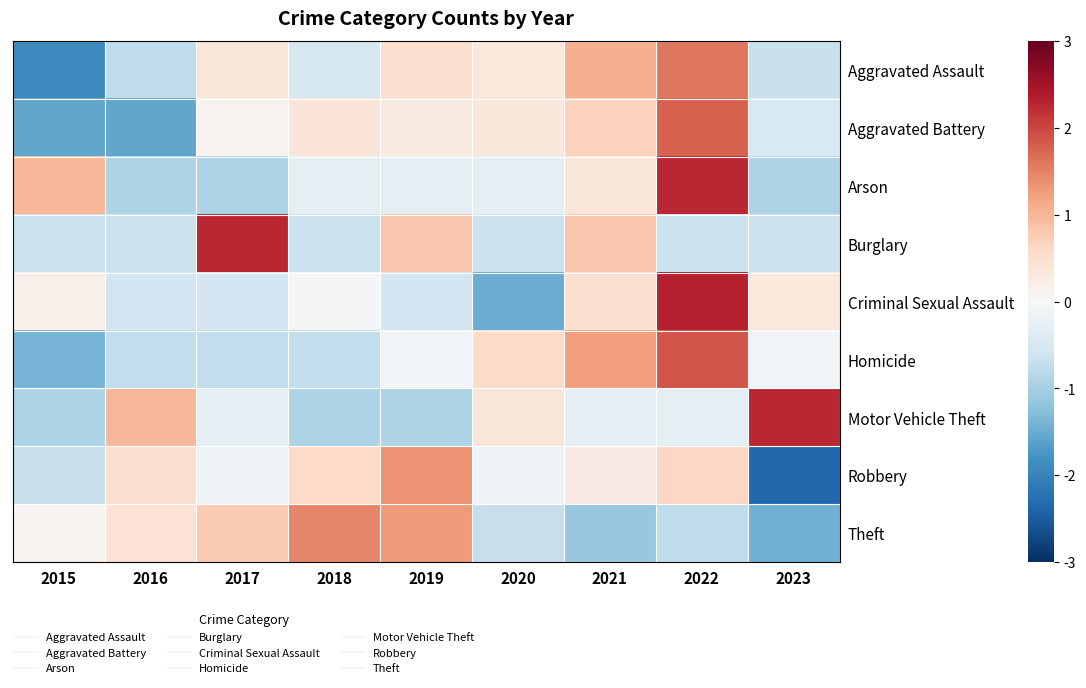

What is the total value across all series at 2023?

-4.0